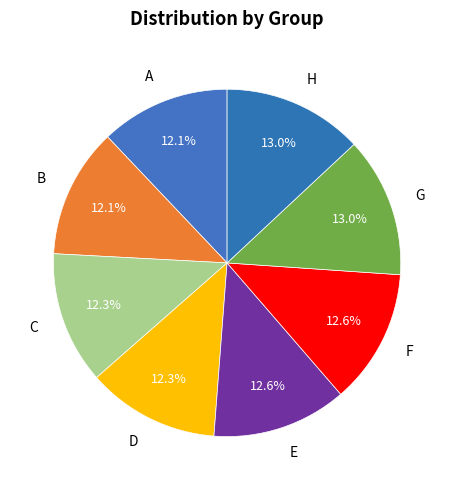

To the nearest percent, what portion does H represent?

13%